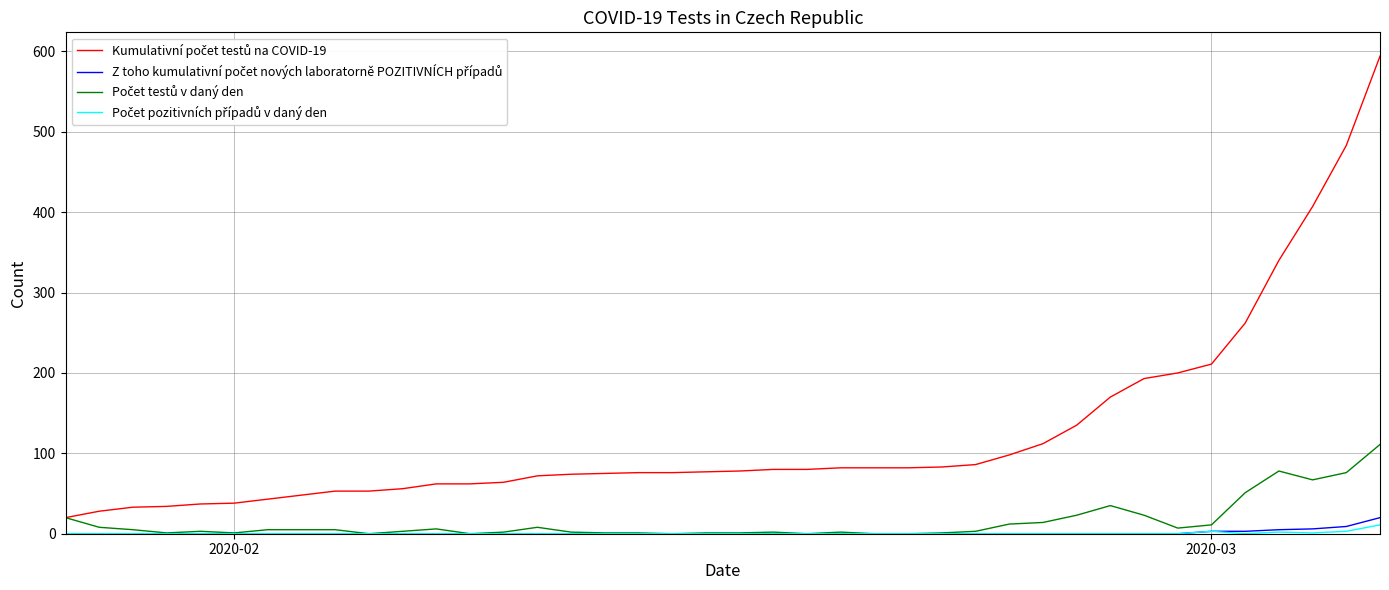

Does the chart have visible grid lines?

Yes